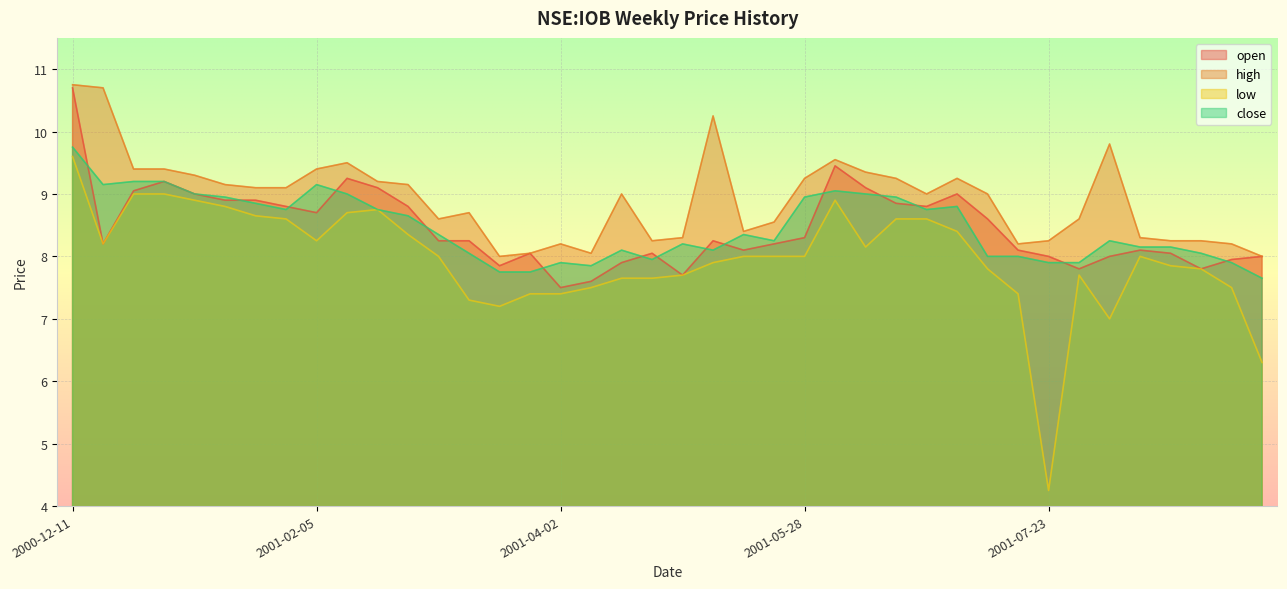

List the series in order of their peak value, lowest first.

low, close, open, high